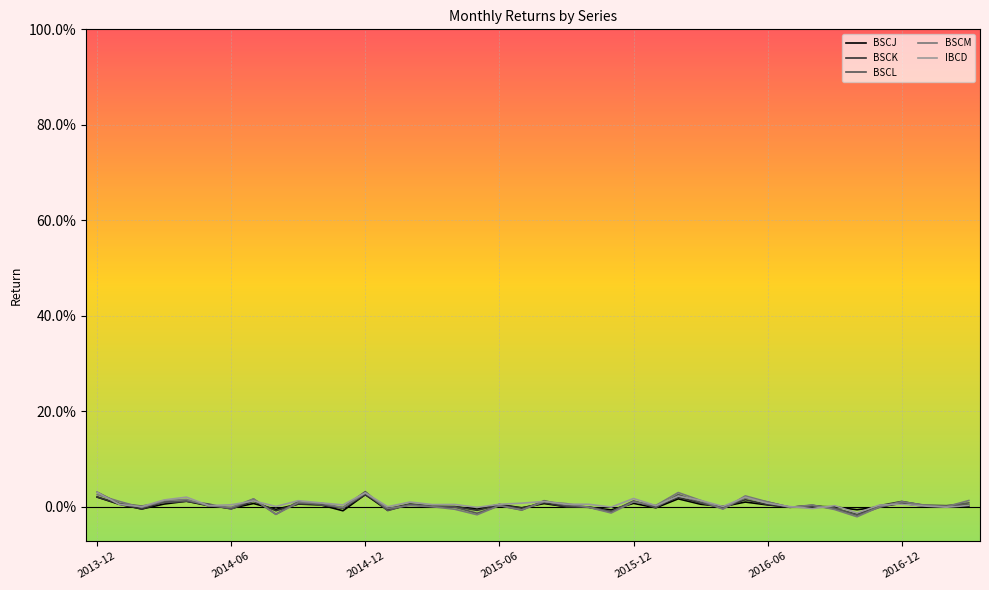

Is this an area chart (filled region under the line)?

No